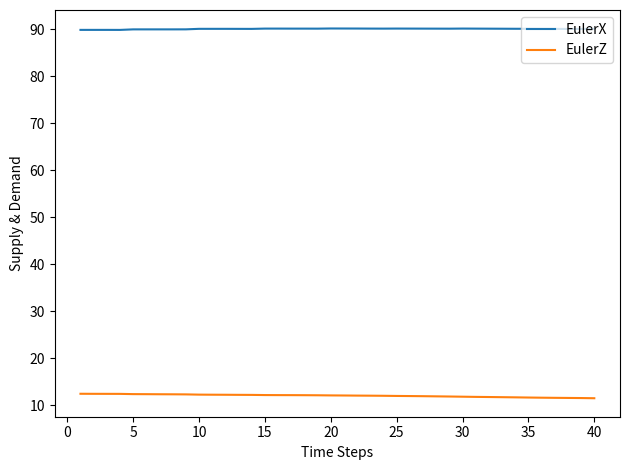

Which series has the largest total across all categories?

EulerX